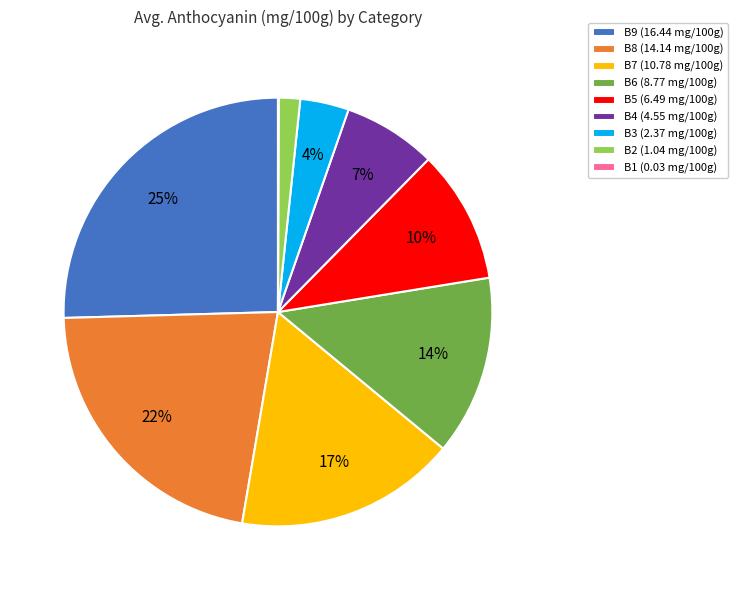

Between B9 (16.44 mg/100g) and B5 (6.49 mg/100g), which is larger?

B9 (16.44 mg/100g)